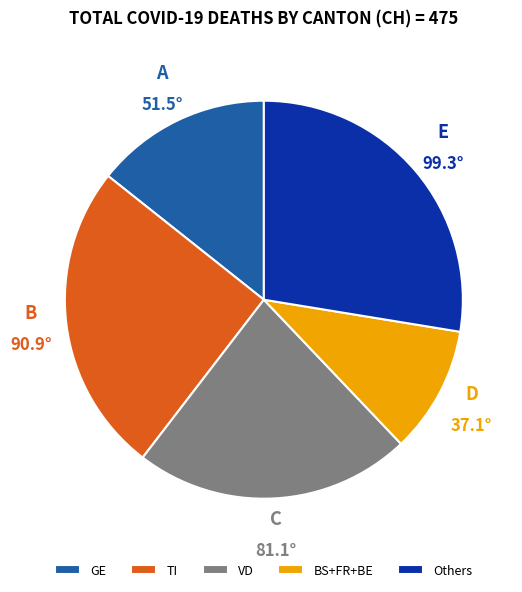

Which slice is the smallest?

BS+FR+BE